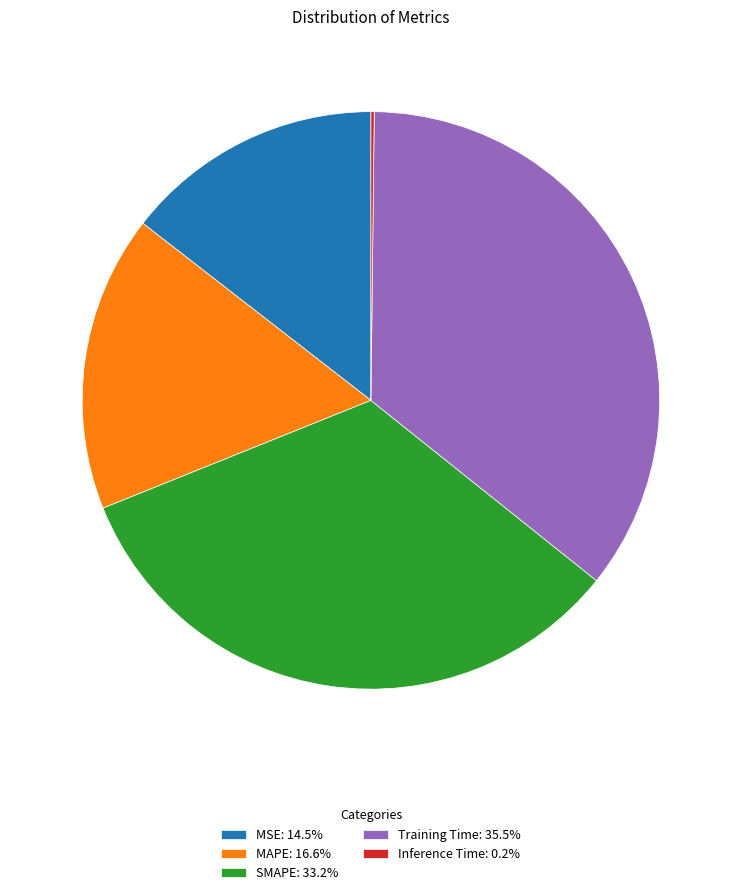

Does any single category account for the majority?

No